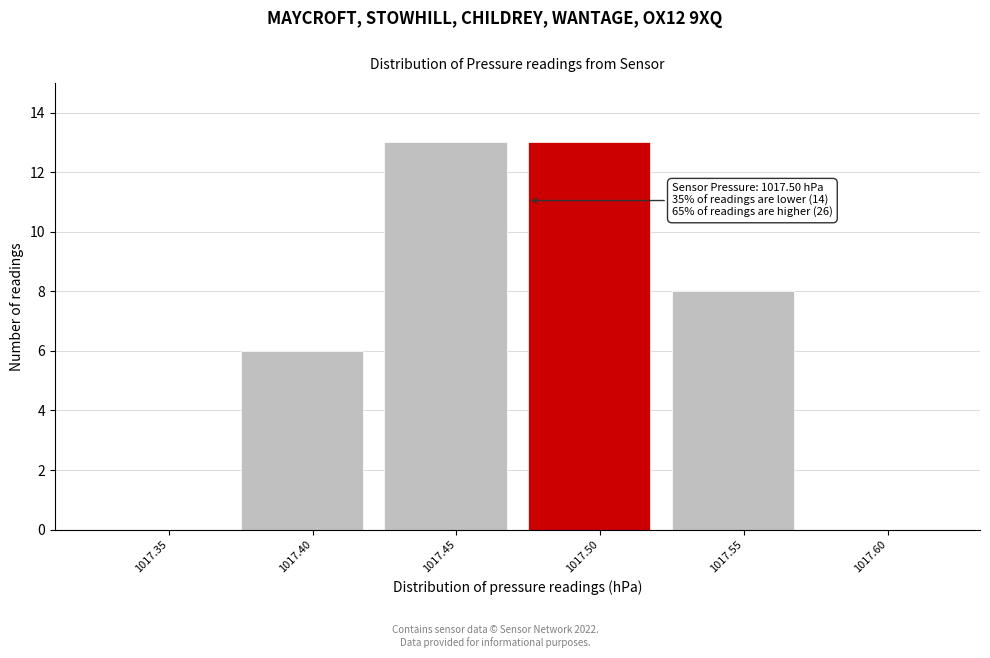

Reading right to left, transcribe all the data shown in this chart.

1017.60=0	1017.55=8	1017.50=13	1017.45=13	1017.40=6	1017.35=0